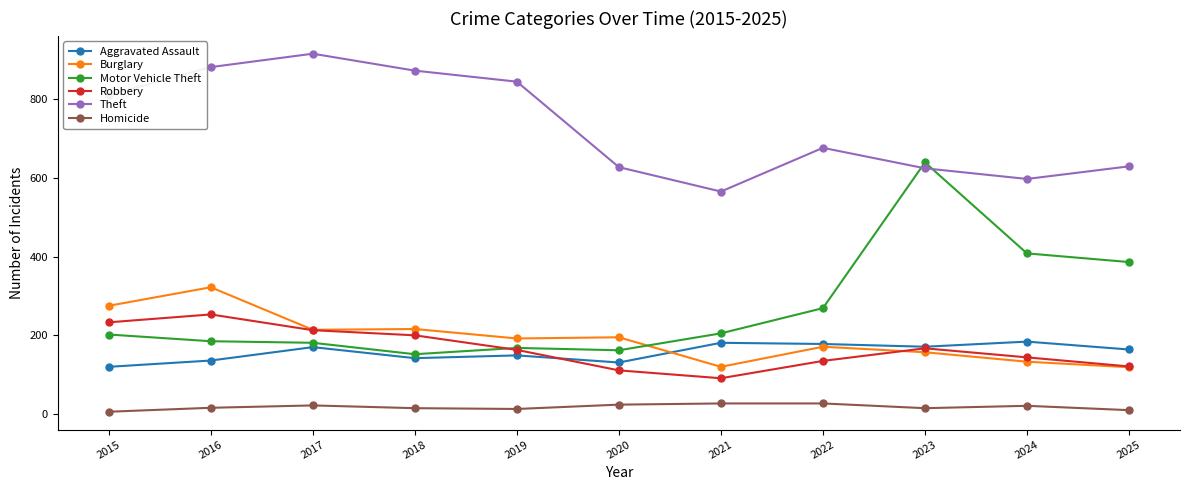

Between 2015 and 2019, which series saw the biggest shift?

Burglary